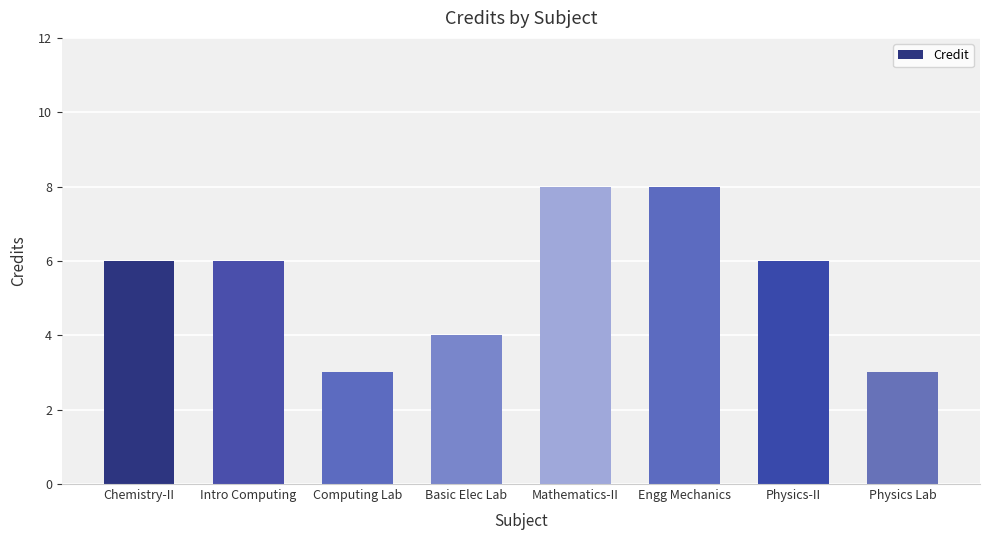

What is the smallest value displayed?

3